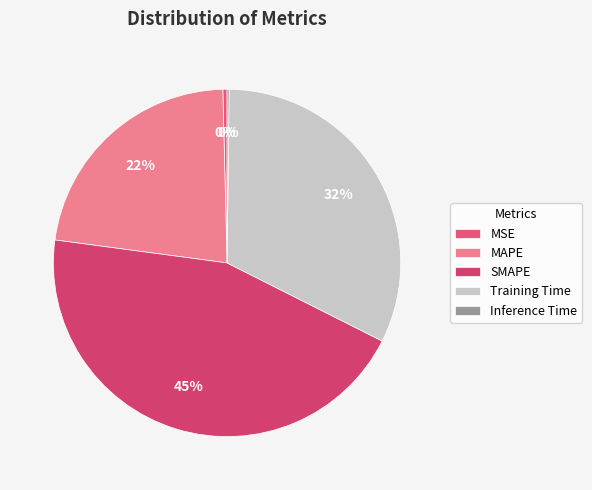

Rank the categories by value from lowest to highest.

Inference Time, MSE, MAPE, Training Time, SMAPE